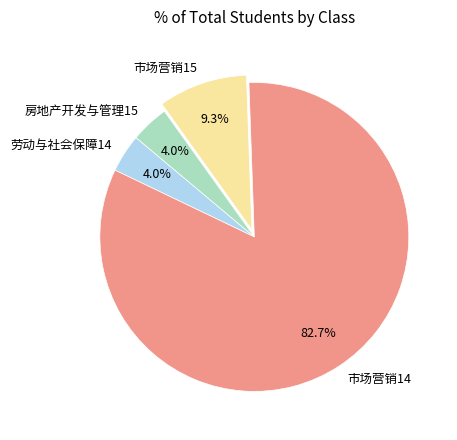

Which category has the biggest portion of the pie?

市场营销14